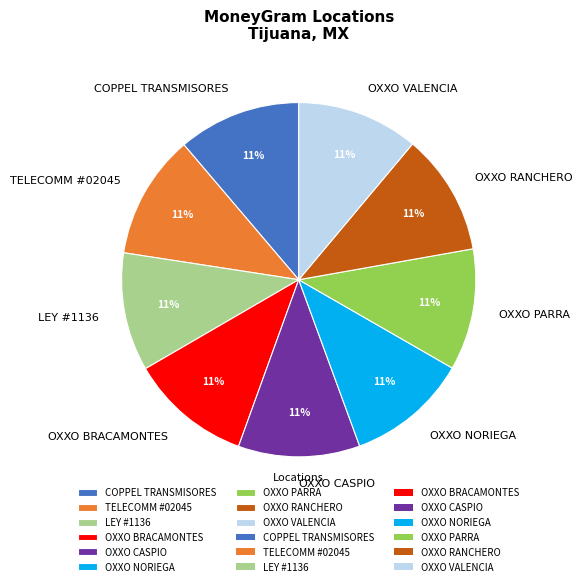

Combined, do COPPEL TRANSMISORES and OXXO RANCHERO account for over 50%?

No